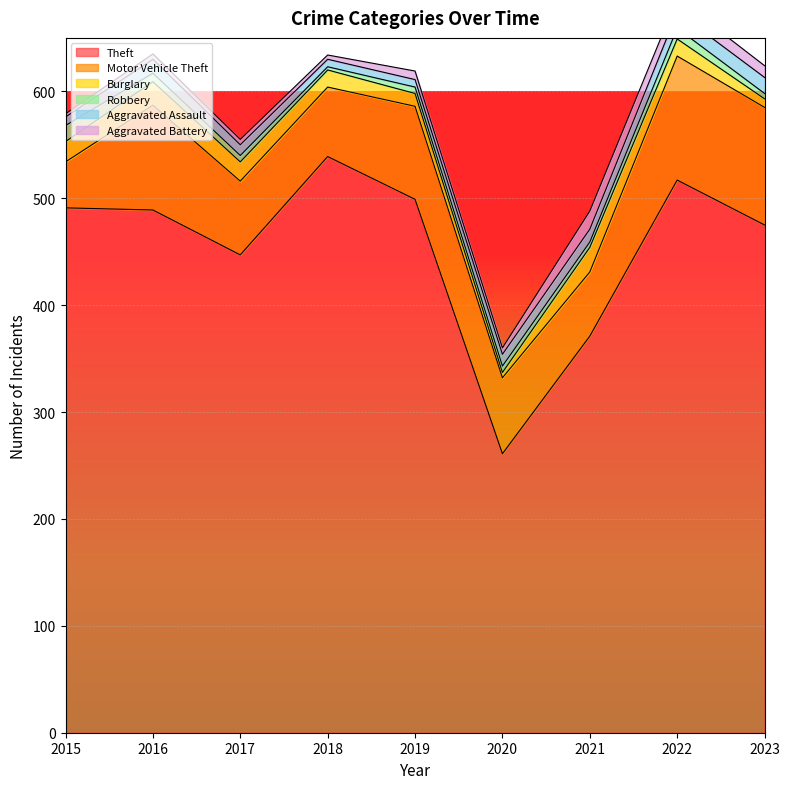

What is the difference between the highest and lowest values at 2019?

493